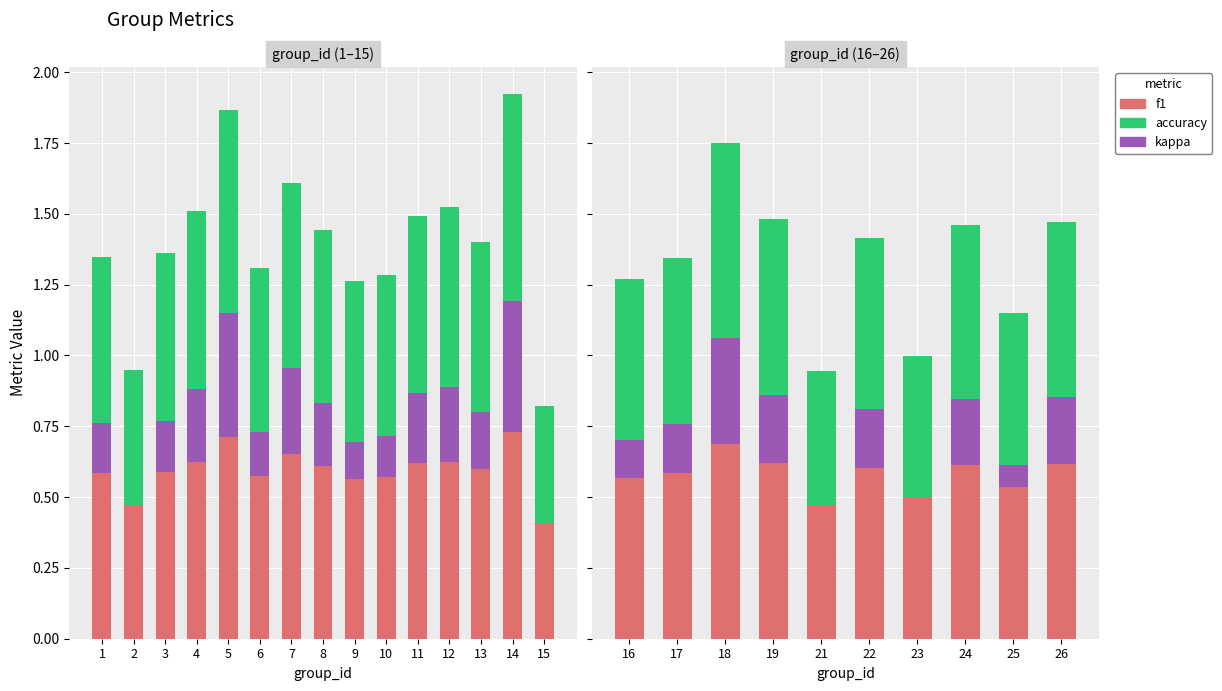

What is the greatest value displayed?

0.7